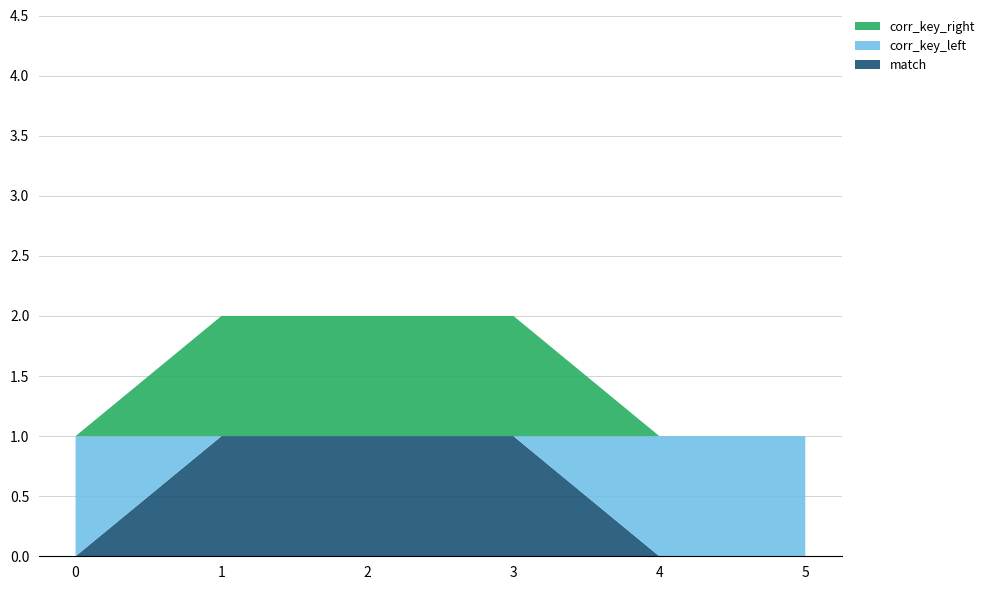

Reading left to right, what are all the values shown in this chart?

match: 0=0	1=1	2=1	3=1	4=0	5=0
corr_key_left: 0=1	1=0	2=0	3=0	4=1	5=1
corr_key_right: 0=0	1=1	2=1	3=1	4=0	5=0